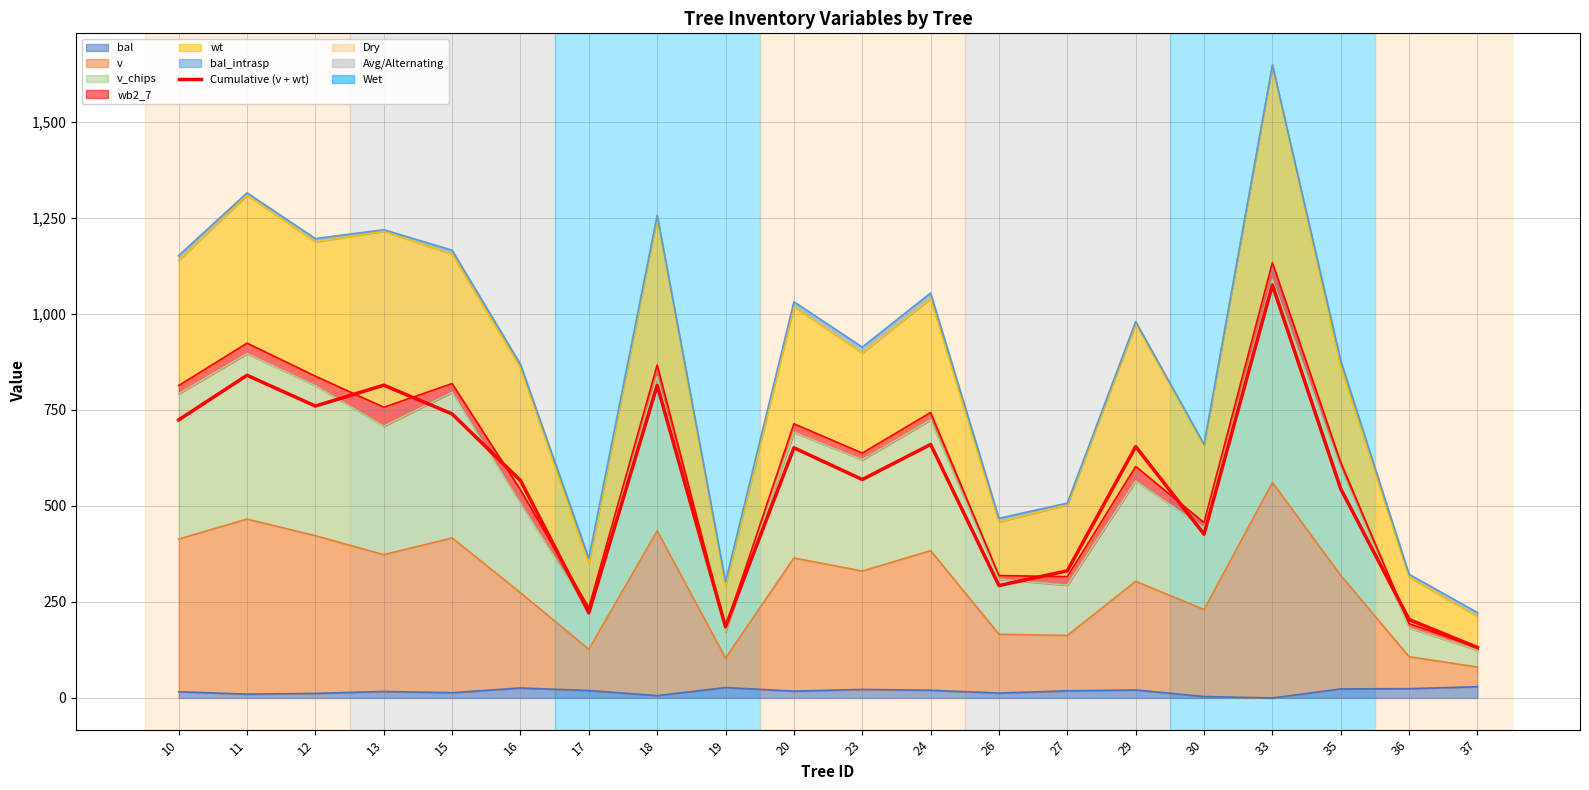

Which label corresponds to the largest value in the chart?

33